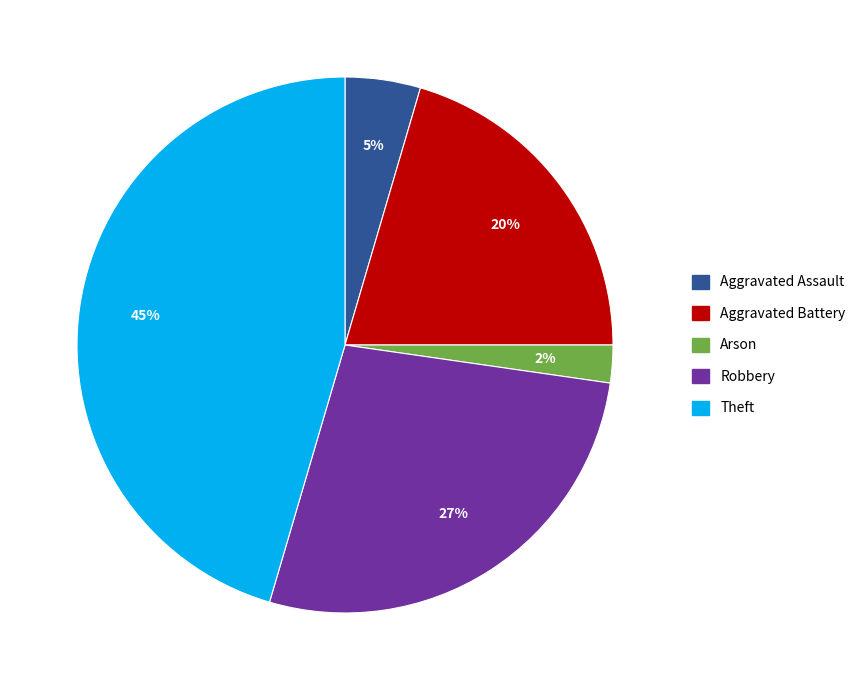

Which slice is the smallest?

Arson